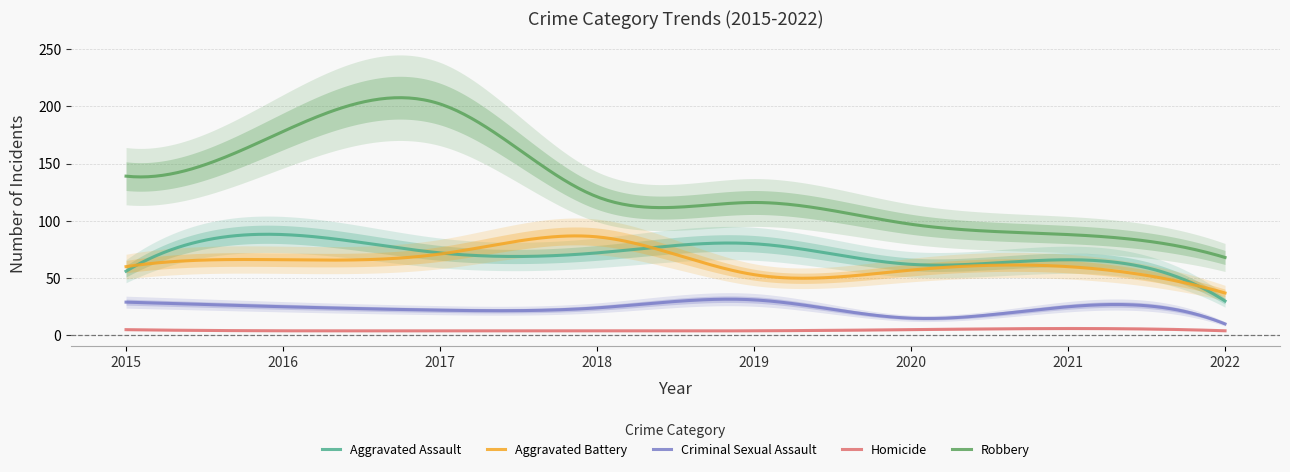

At which category is the sum across all series the highest?

2017